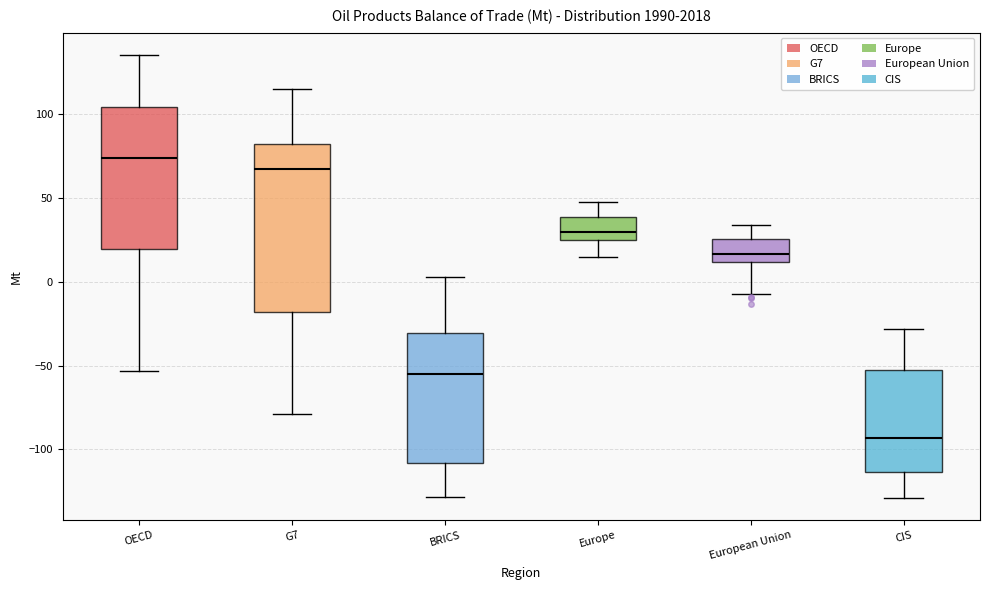

Reading left to right, transcribe this box plot: for each box, give where its median line is, the range the box spans, and where its two whiskers end, as read against the y-axis. The values are not printed on the chart, so give them approximately, as read against the axis.

OECD: median 75, box 20 to 105, whiskers -55 to 135
G7: median 65, box -20 to 80, whiskers -80 to 115
BRICS: median -55, box -110 to -30, whiskers -130 to 5
Europe: median 30, box 25 to 40, whiskers 15 to 50
European Union: median 15, box 10 to 25, whiskers -5 to 35
CIS: median -95, box -115 to -55, whiskers -130 to -30